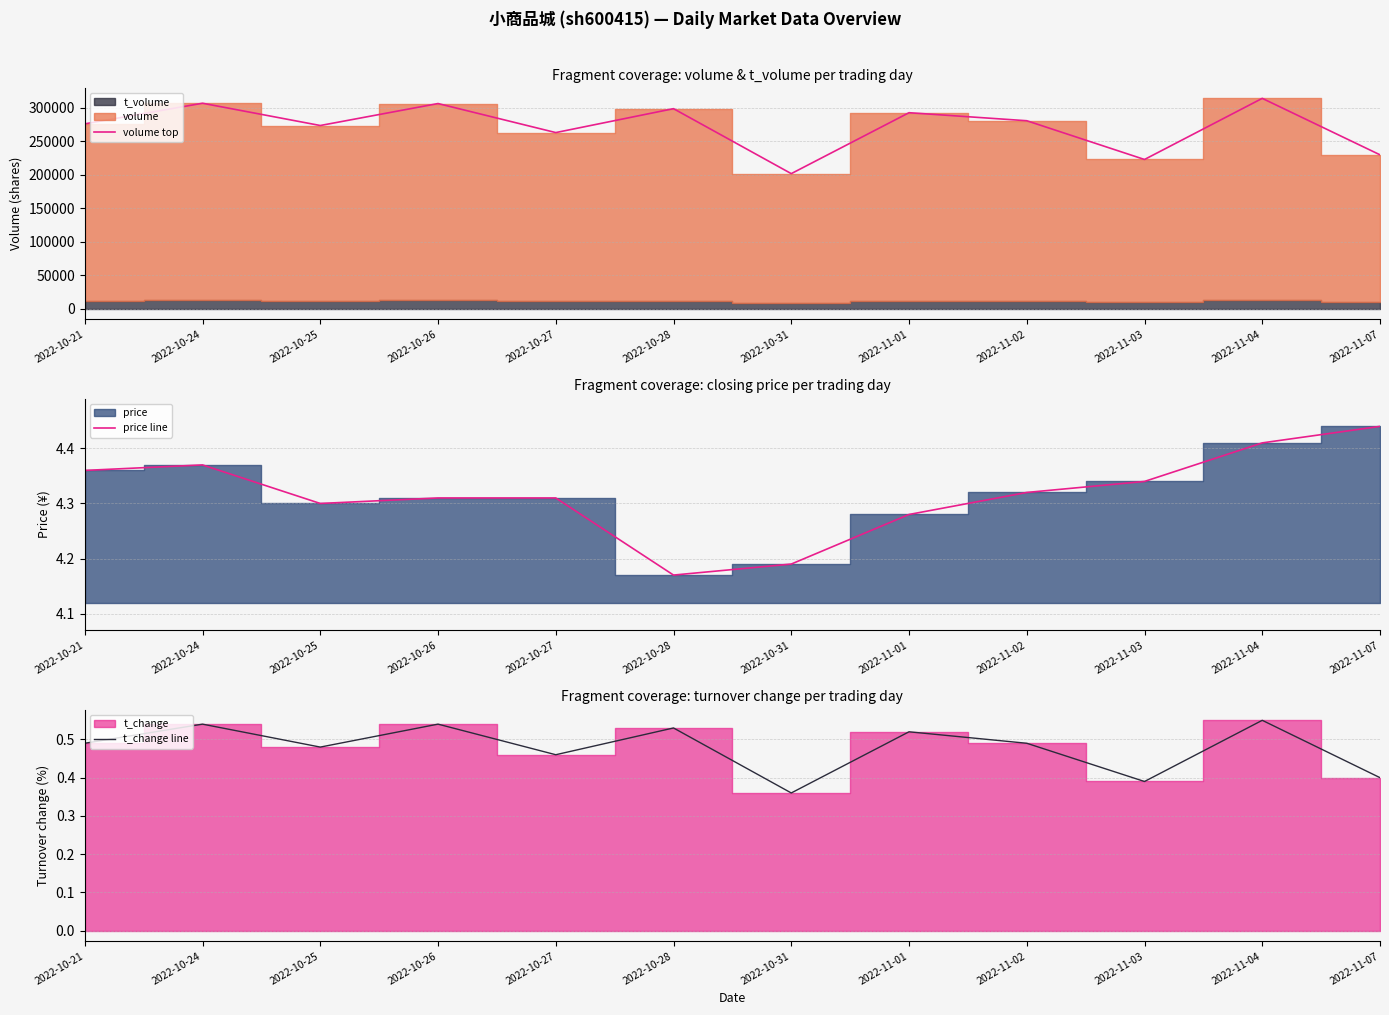

Where is the first local maximum for t_change line?

2022-10-24